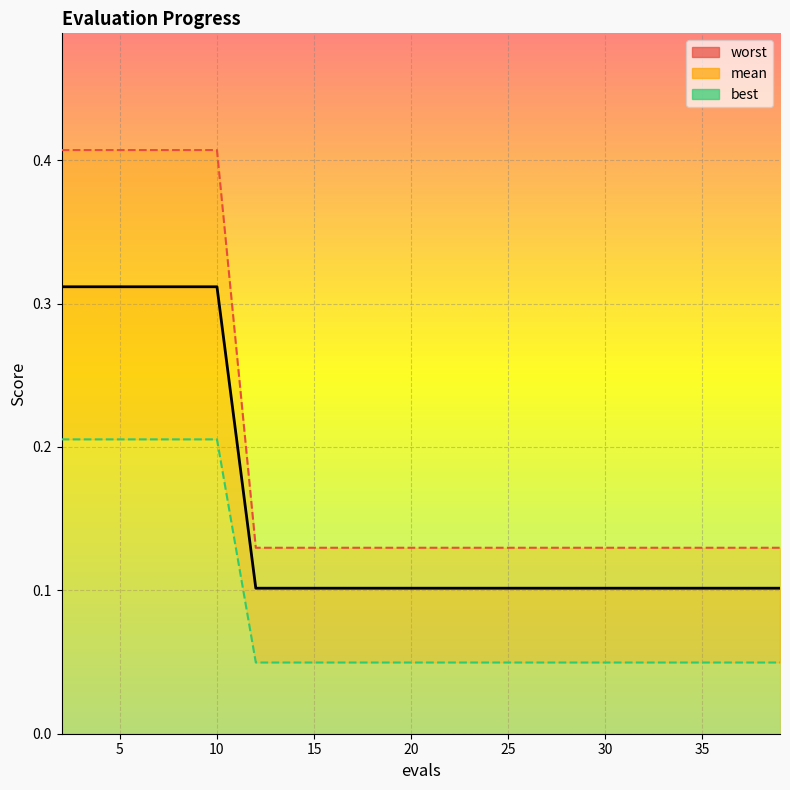

What is the average value?

0.2